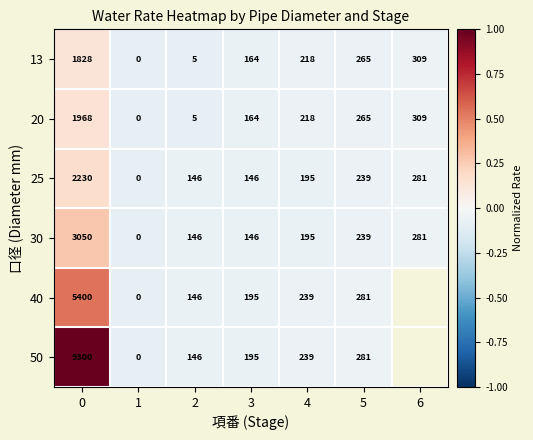

Is the value of 30 at 1 greater than the value of 40 at 5?

No